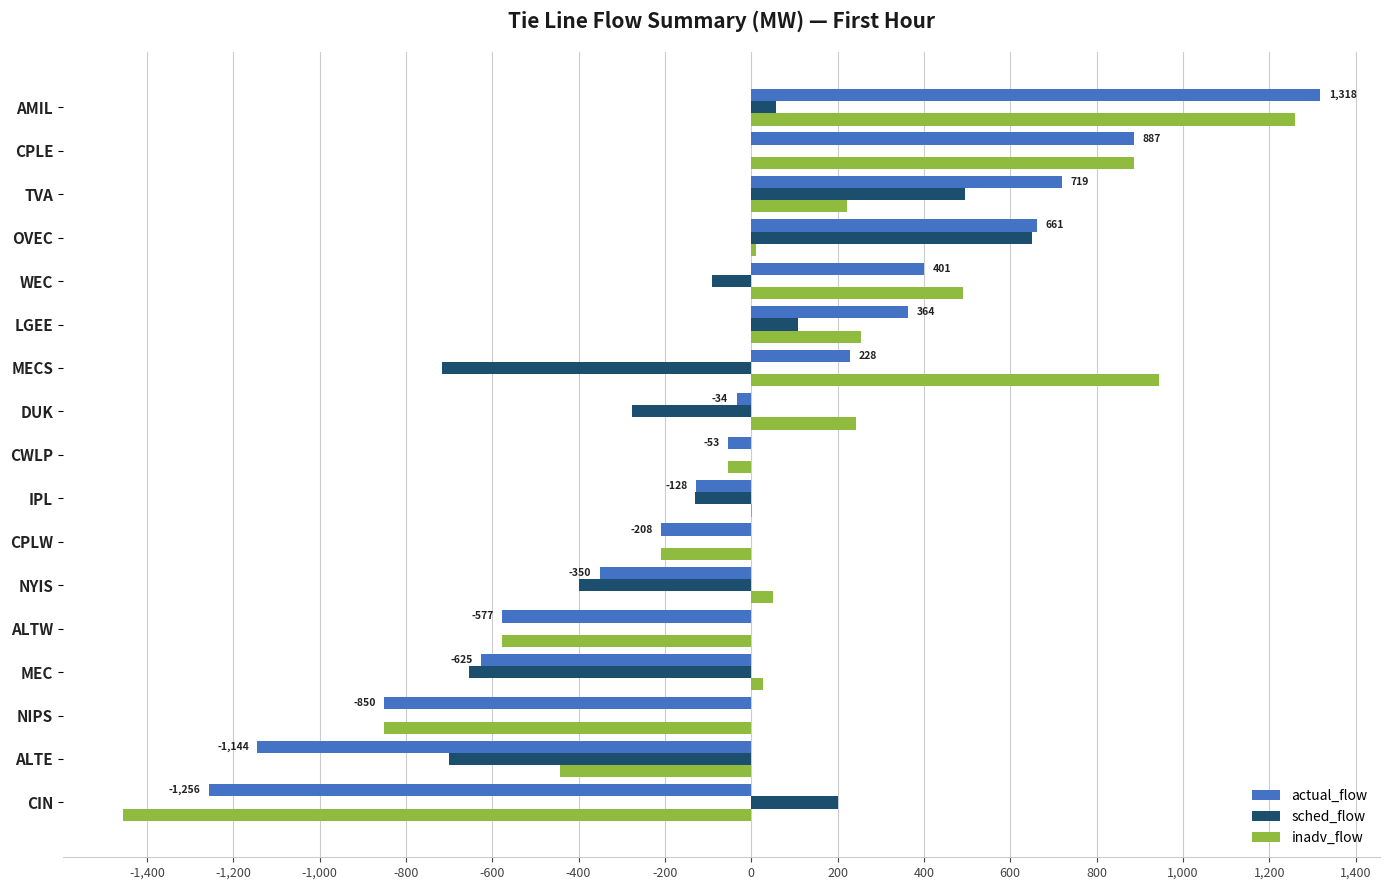

At which label does inadv_flow reach its peak?

AMIL